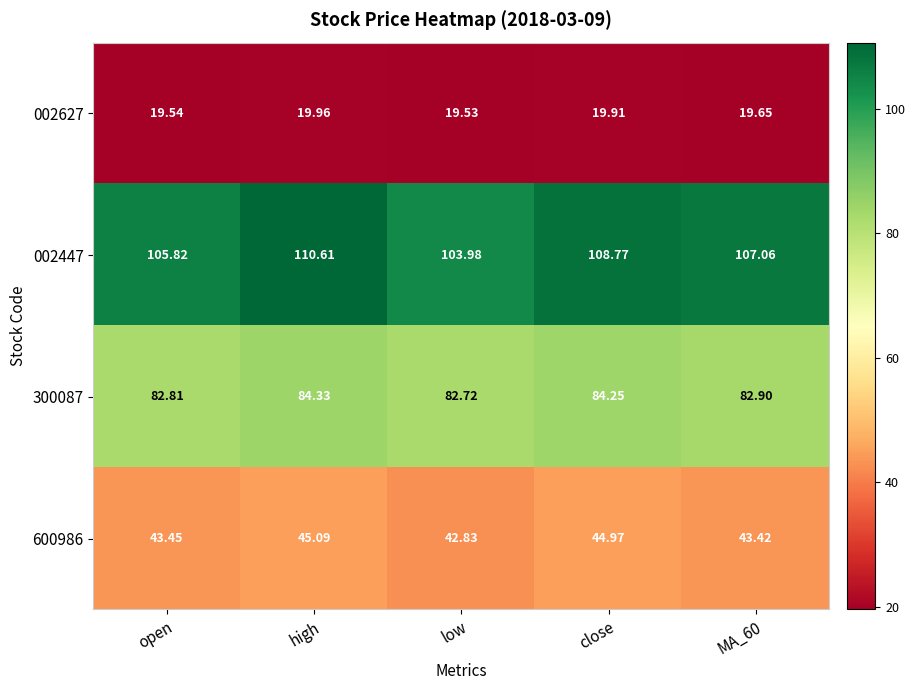

At which category is the sum across all series the highest?

high